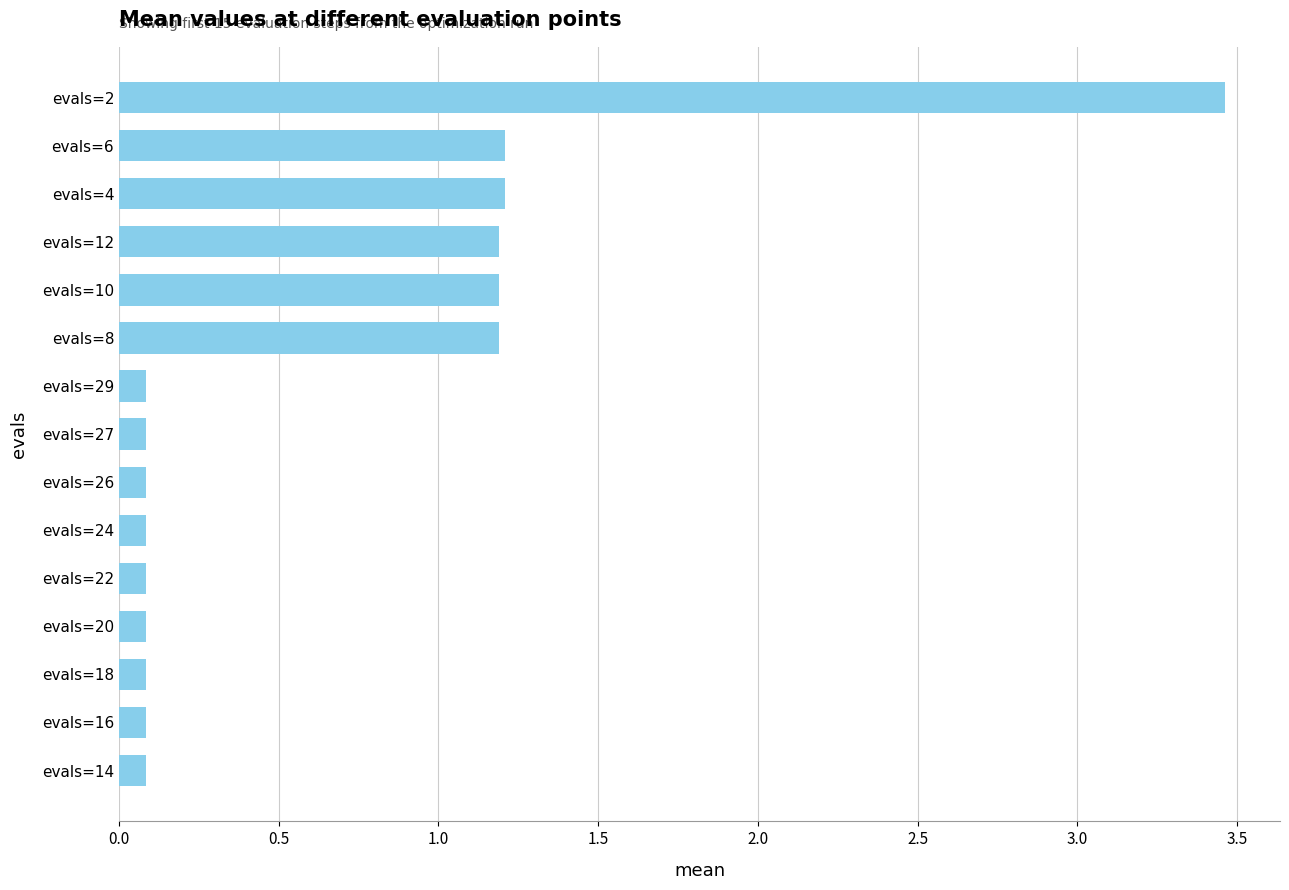

What is the difference between the second highest and minimum values?

1.1